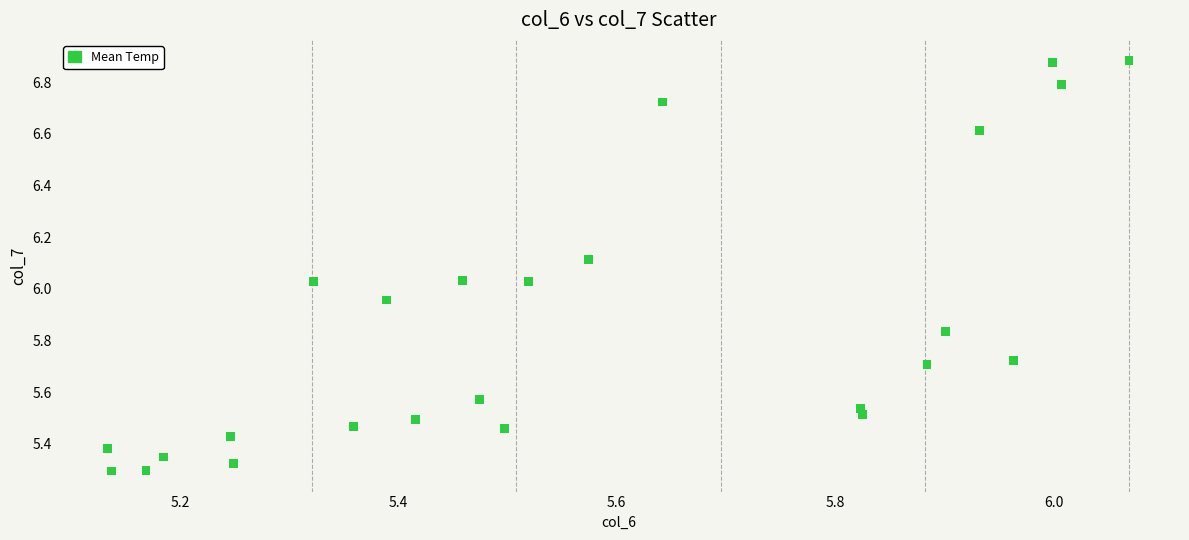

What is the range of Y values (max minus min)?

1.6